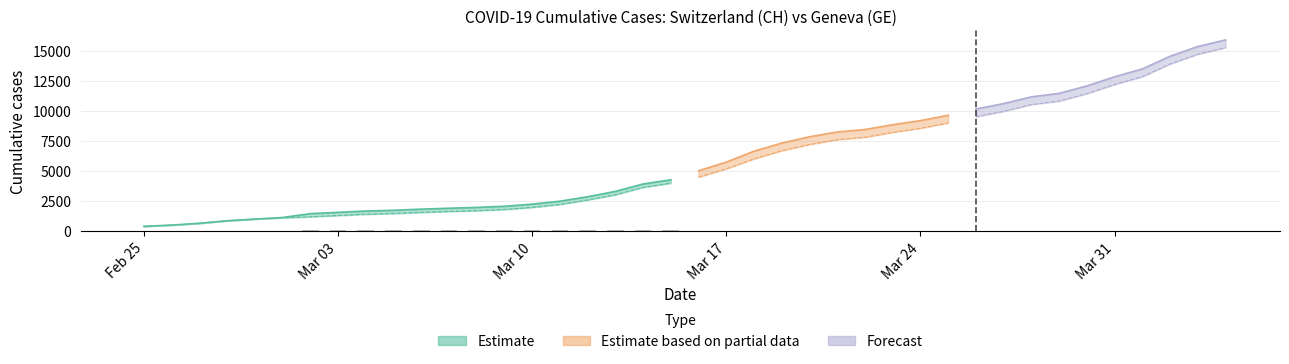

List the labels in order of GE value, smallest first.

2020-02-25, 2020-02-26, 2020-02-27, 2020-02-28, 2020-02-29, 2020-03-01, 2020-03-02, 2020-03-03, 2020-03-04, 2020-03-05, 2020-03-06, 2020-03-07, 2020-03-08, 2020-03-09, 2020-03-10, 2020-03-11, 2020-03-12, 2020-03-13, 2020-03-14, 2020-03-15, 2020-03-16, 2020-03-17, 2020-03-18, 2020-03-19, 2020-03-20, 2020-03-21, 2020-03-22, 2020-03-23, 2020-03-24, 2020-03-25, 2020-03-26, 2020-03-27, 2020-03-28, 2020-03-29, 2020-03-30, 2020-03-31, 2020-04-01, 2020-04-02, 2020-04-03, 2020-04-04